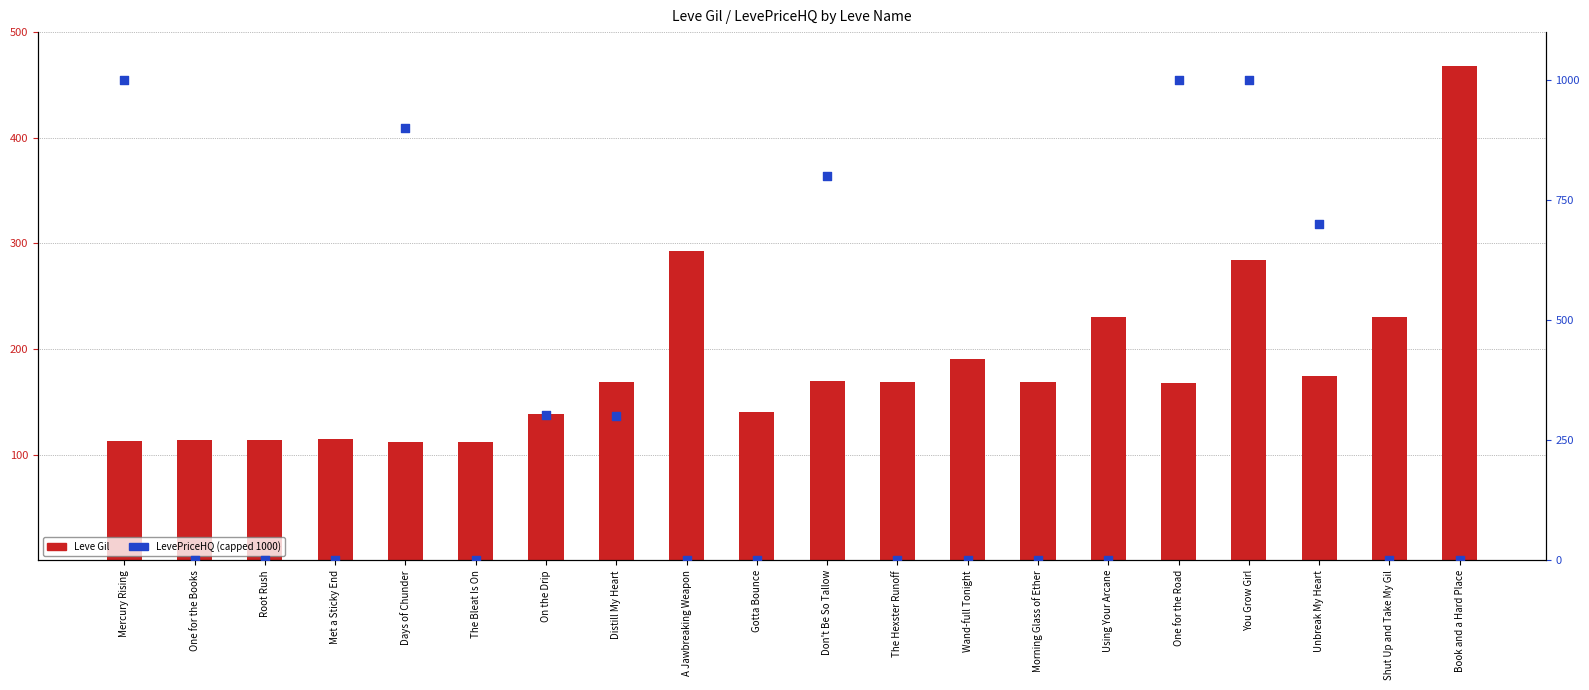

Is the value of Leve Gil at Using Your Arcane greater than the value of LevePriceHQ (capped 1000) at Met a Sticky End?

Yes